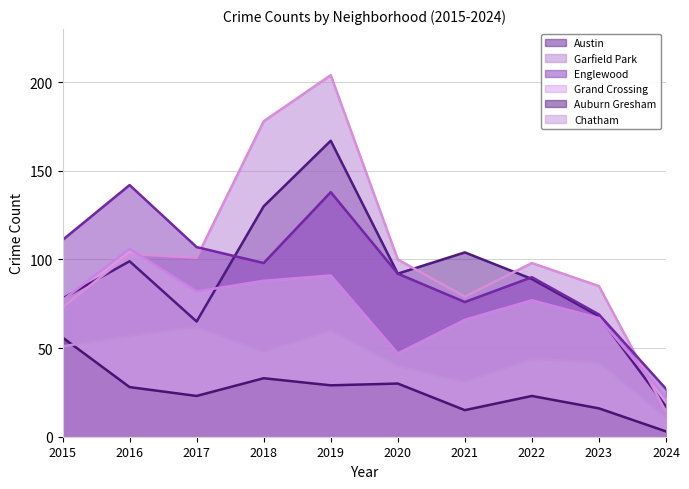

What is the difference between the highest and lowest values at 2018?

145